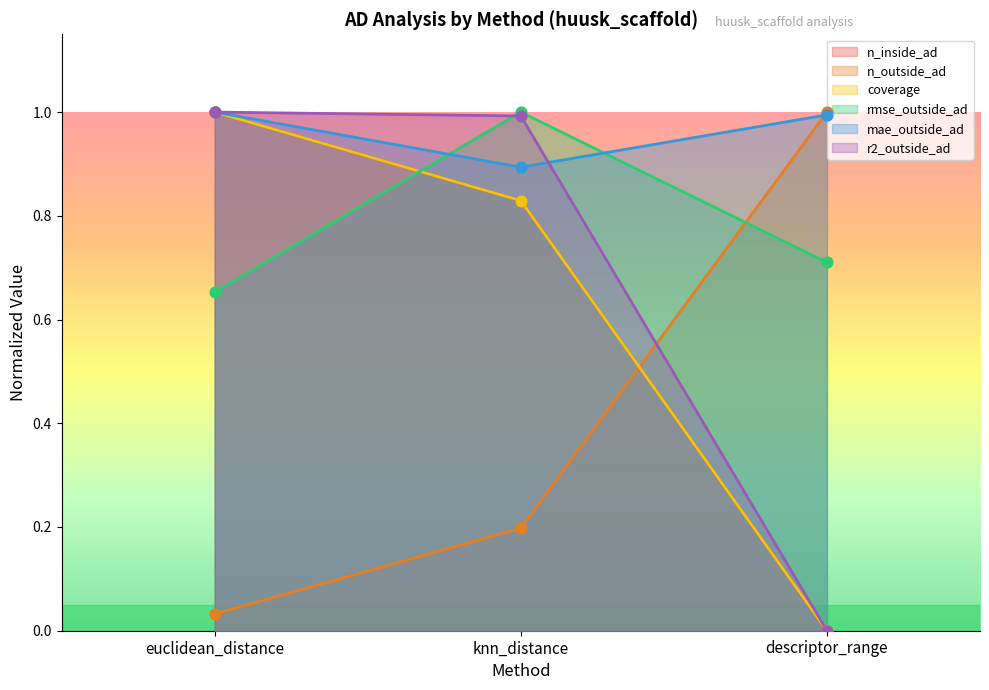

At how many categories does at least one series exceed 0?

3